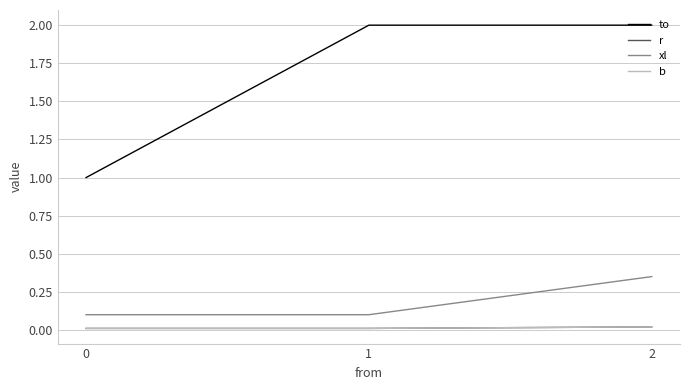

Reading left to right, what are all the values shown in this chart?

to: 0=1.0	1=2.0	2=2.0
r: 0=0.0	1=0.0	2=0.0
xl: 0=0.1	1=0.1	2=0.3
b: 0=0.0	1=0.0	2=0.0